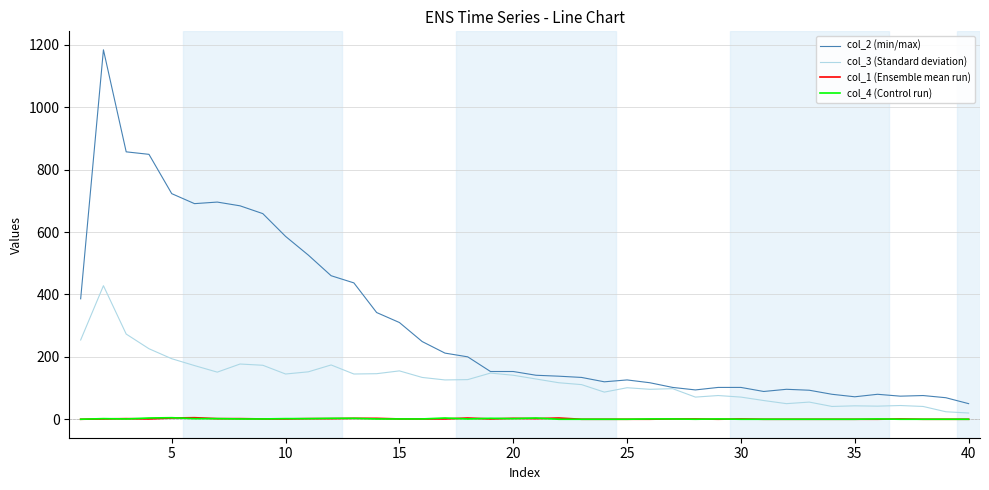

Which series has the largest total across all categories?

col_2 (min/max)